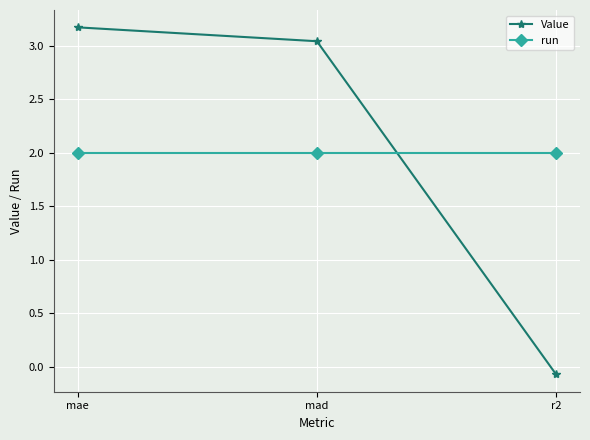

What is the average value of the run series?

2.0